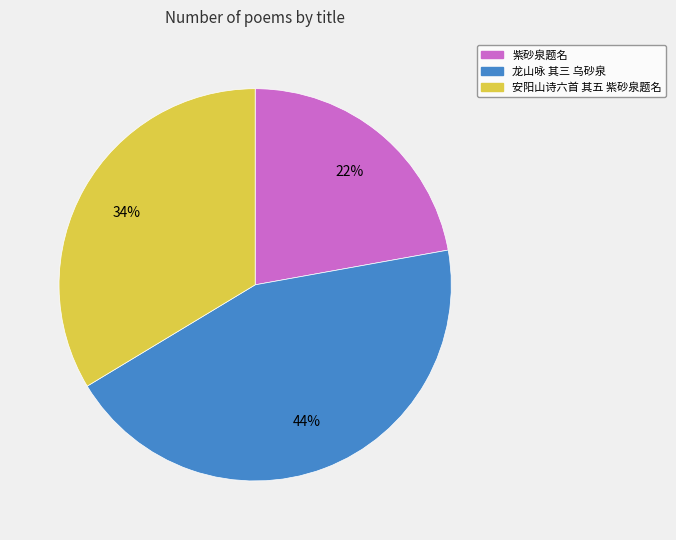

Which category has the smallest portion of the pie?

紫砂泉题名